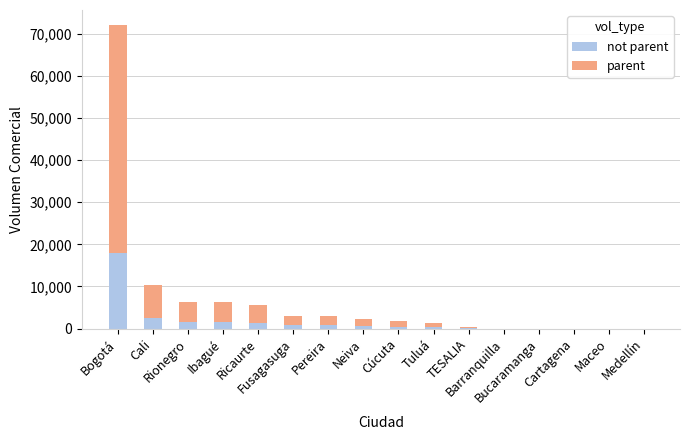

How many series are shown in this chart?

2